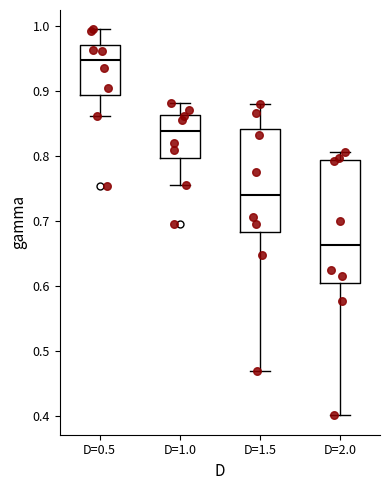

Reading left to right, transcribe this box plot: for each box, give where its median line is, the range the box spans, and where its two whiskers end, as read against the y-axis. The values are not printed on the chart, so give them approximately, as read against the axis.

D=0.5: median 0.95, box 0.89 to 0.97, whiskers 0.86 to 0.99
D=1.0: median 0.84, box 0.80 to 0.86, whiskers 0.76 to 0.88
D=1.5: median 0.74, box 0.68 to 0.84, whiskers 0.47 to 0.88
D=2.0: median 0.66, box 0.61 to 0.79, whiskers 0.40 to 0.81